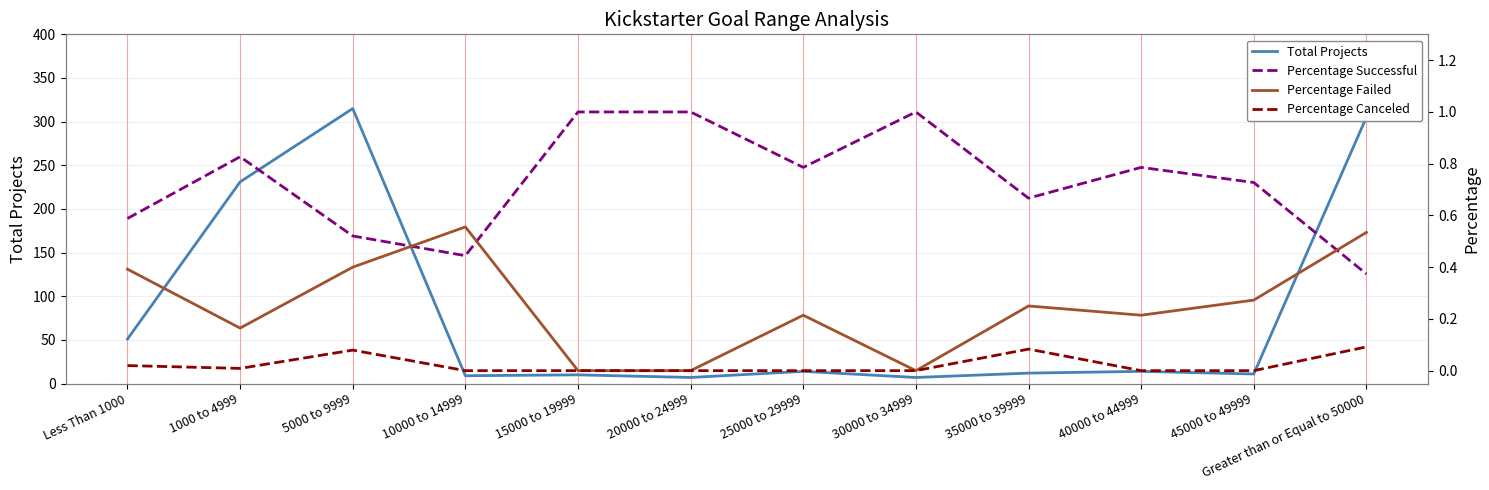

Between which two adjacent categories do Percentage Failed and Percentage Successful first intersect?

5000 to 9999 and 10000 to 14999